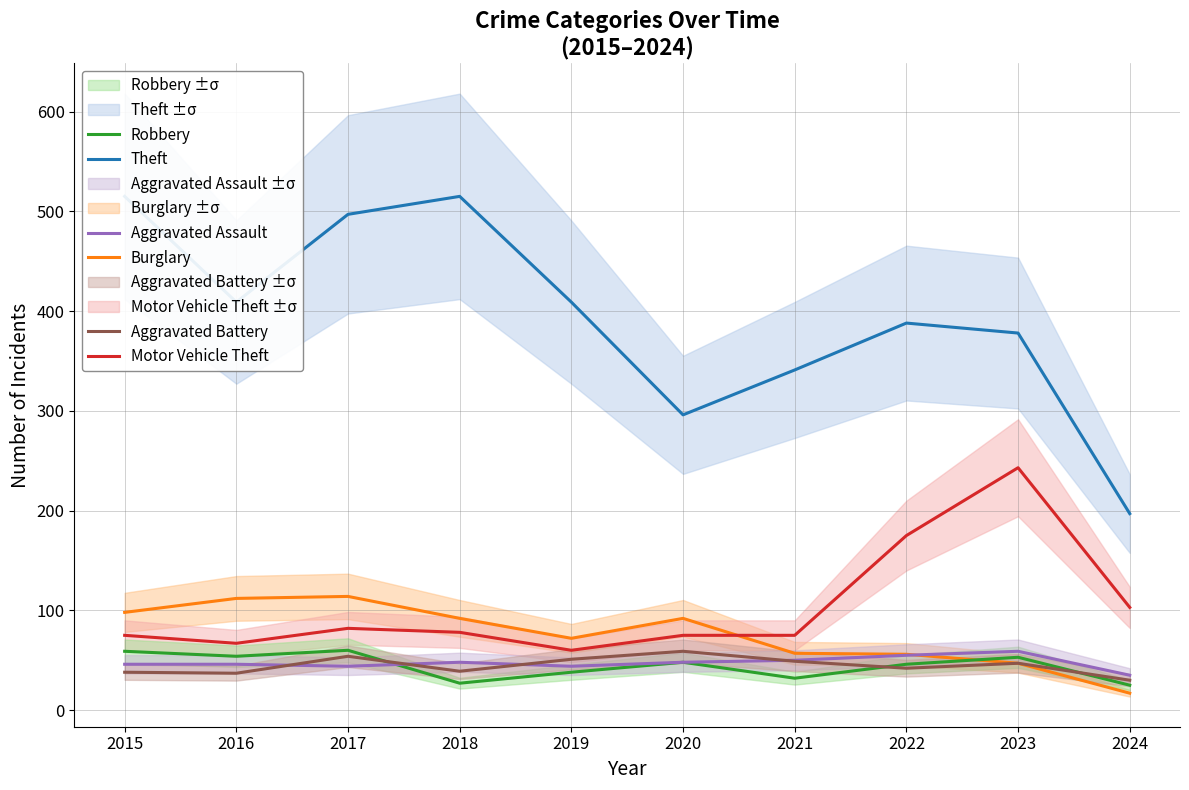

In Aggravated Assault, how many points are lower than both neighbors (excluding endpoints)?

2